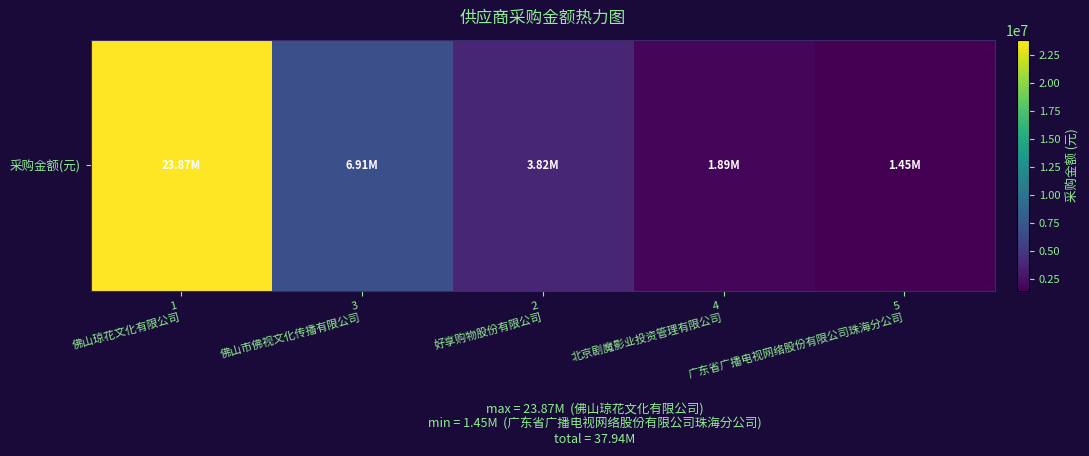

Reading left to right, what are all the values shown in this chart?

1
佛山琼花文化有限公司=23867274.2	3
佛山市佛视文化传播有限公司=6907916.3	2
好享购物股份有限公司=3823133.3	4
北京剧魔影业投资管理有限公司=1886792.5	5
广东省广播电视网络股份有限公司珠海分公司=1450000.0